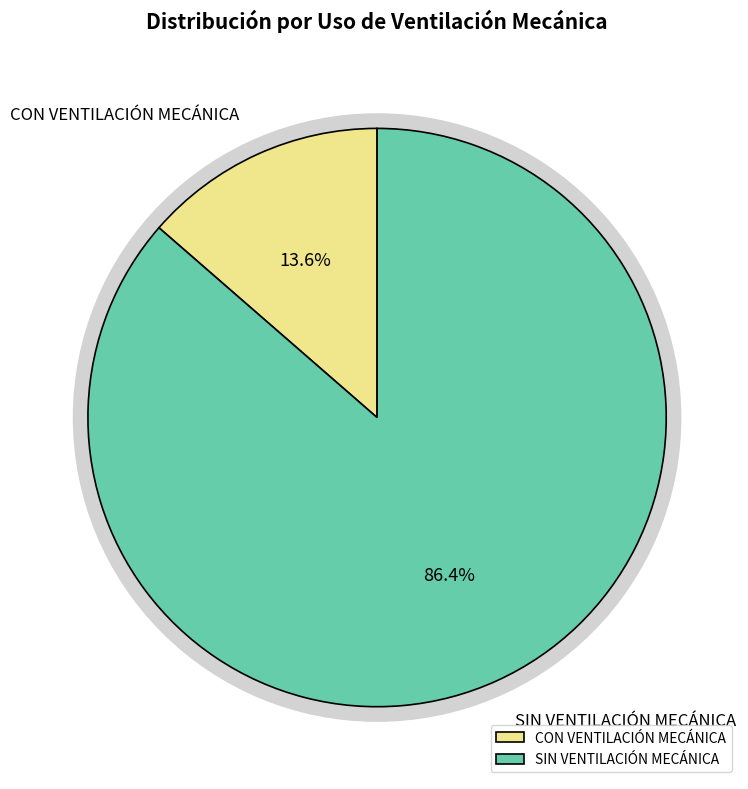

Is it true that SIN VENTILACIÓN MECÁNICA is 93% of the pie?

False